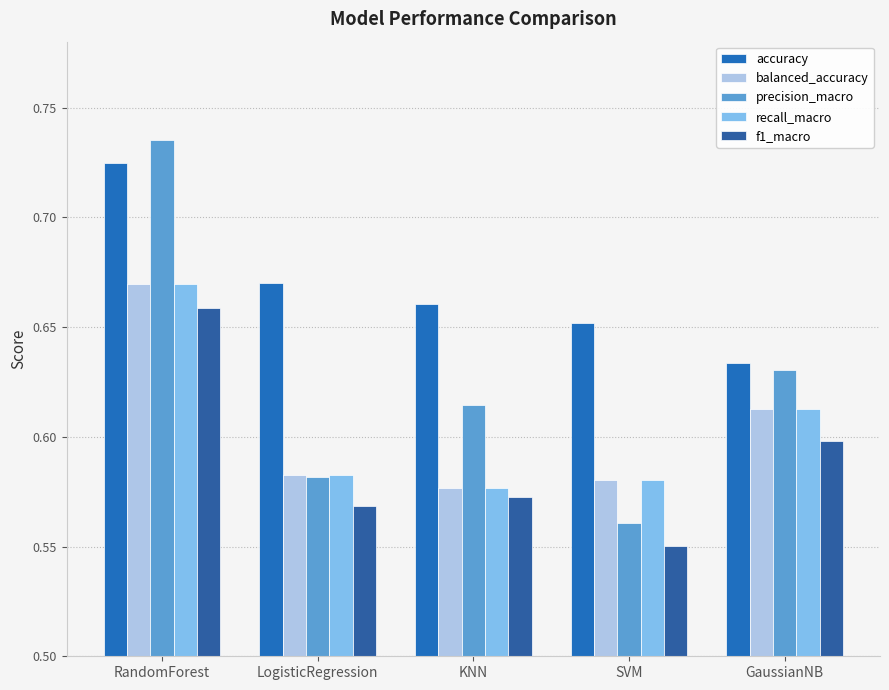

At which category is the sum across all series the highest?

RandomForest